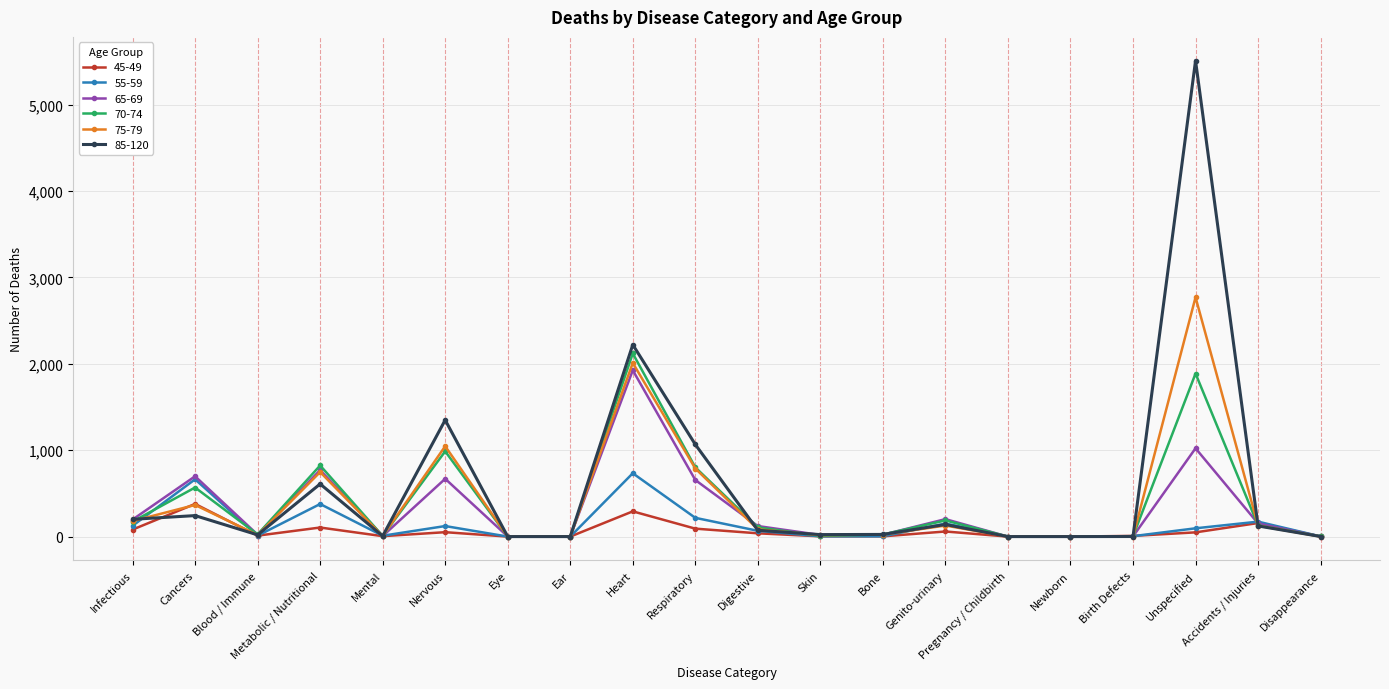

How many distinct data groups are displayed?

6